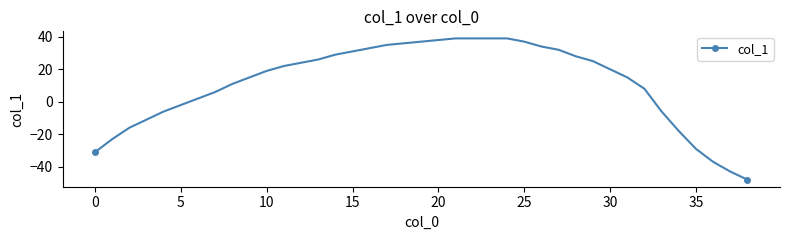

What is the value of the 34th point from the left?

-6